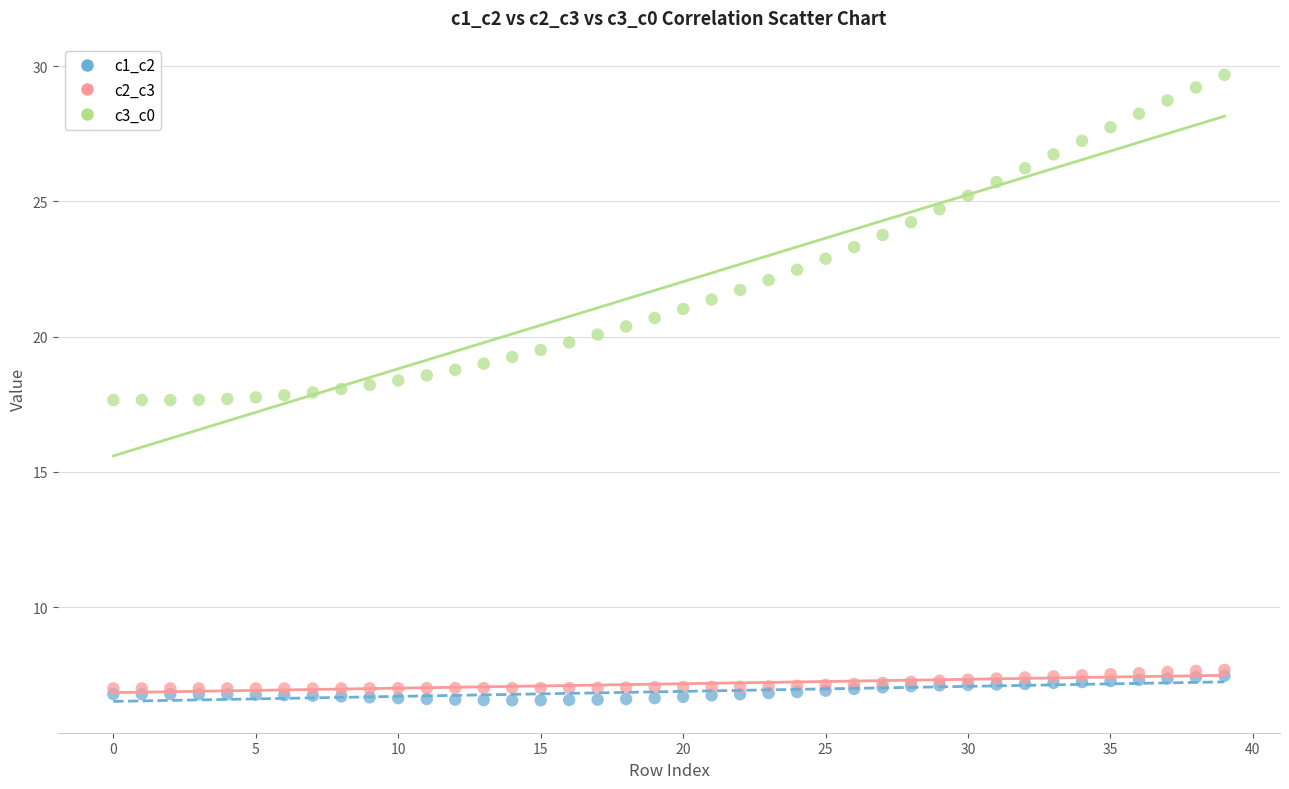

Which series has the widest spread of Y values?

c3_c0